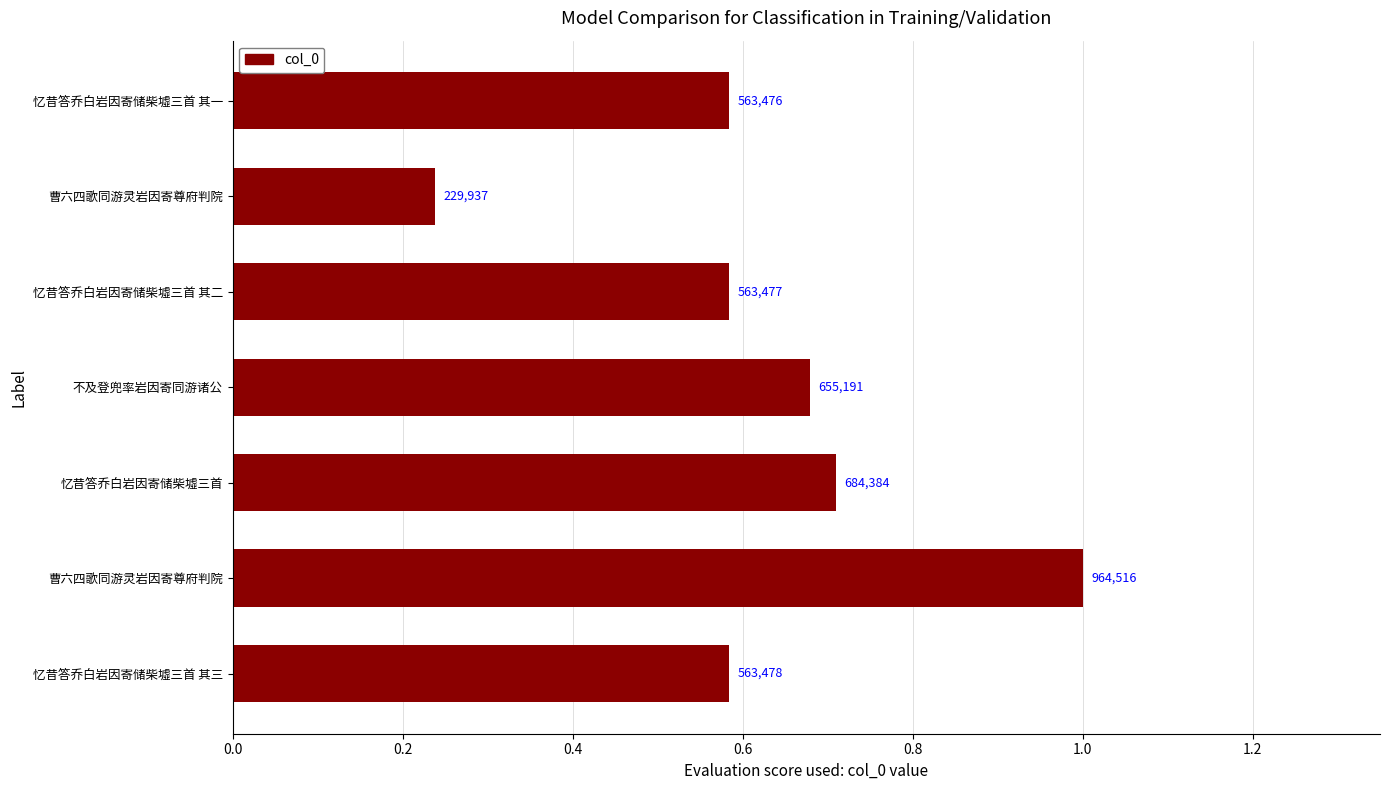

How many bars are there in total?

7